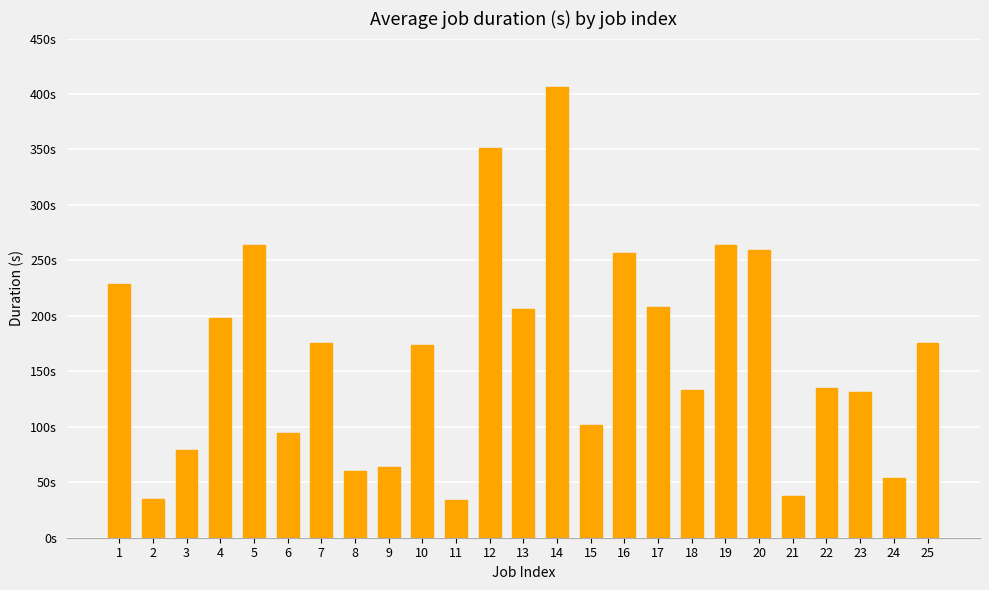

Reading left to right, extract all data points from this chart.

228.5	34.7	78.8	198.5	263.6	94.5	175.8	60.5	63.8	173.4	34.3	351.7	206.1	406.3	101.9	256.9	208.2	132.9	264.1	259.8	37.4	135.1	131.6	53.7	175.5